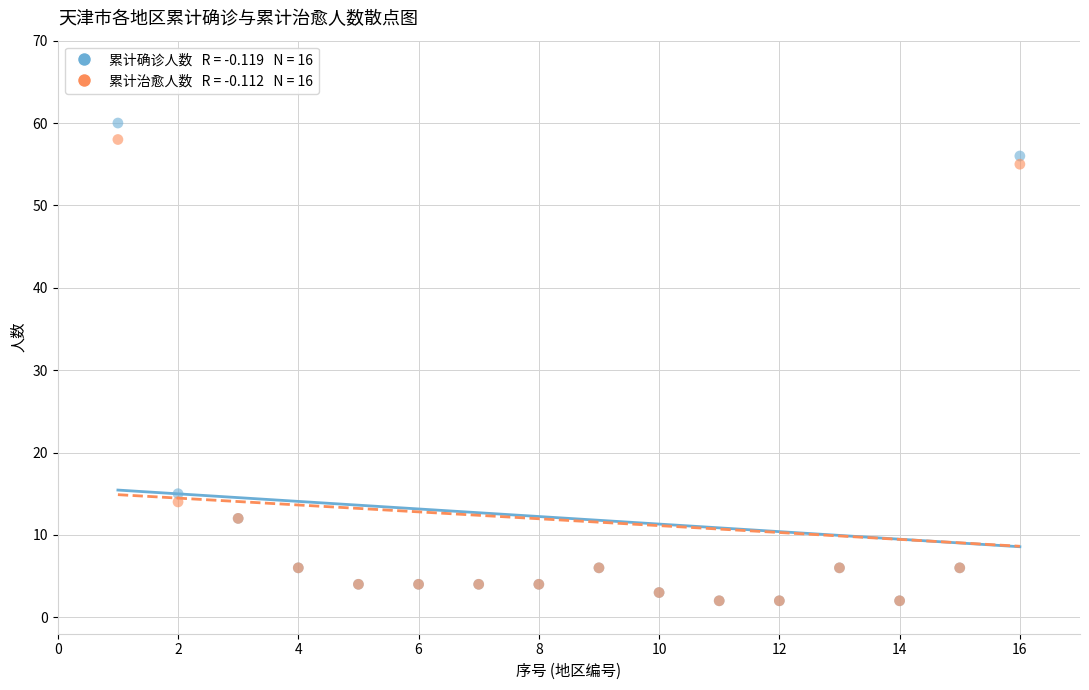

Across all series, what Y value is closest to 31?

15